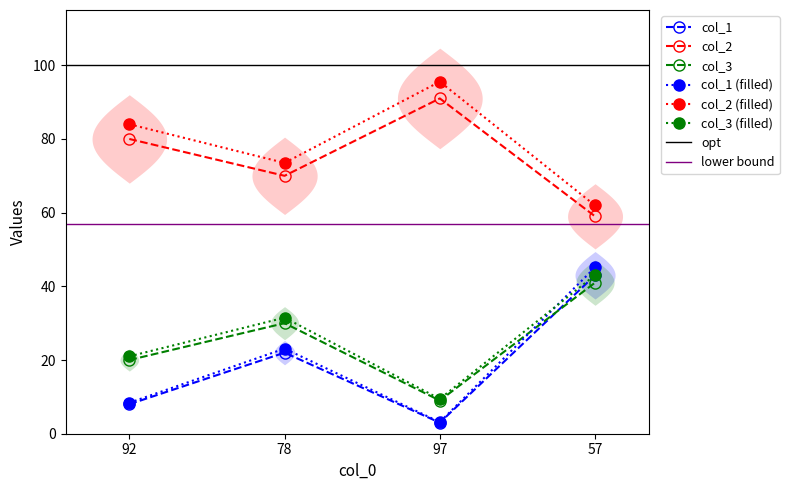

Between 78 and 57, which is larger?

57